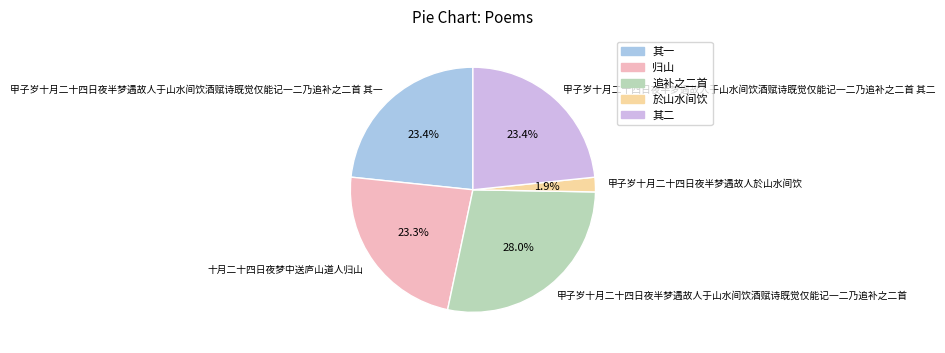

True or false: 十月二十四日夜梦中送庐山道人归山 accounts for 37% of the total.

False